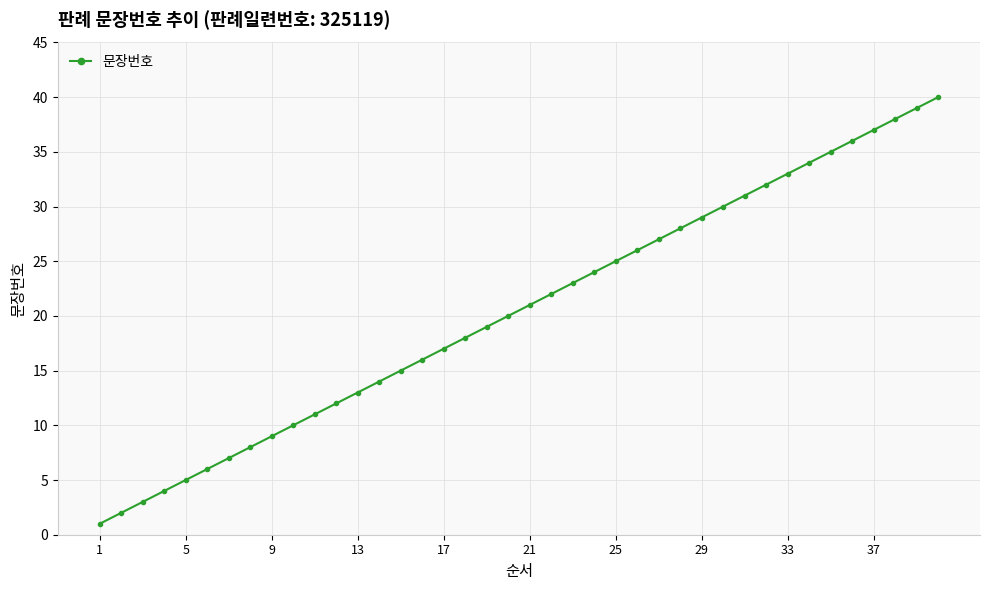

What is the difference between the maximum and minimum values?

39